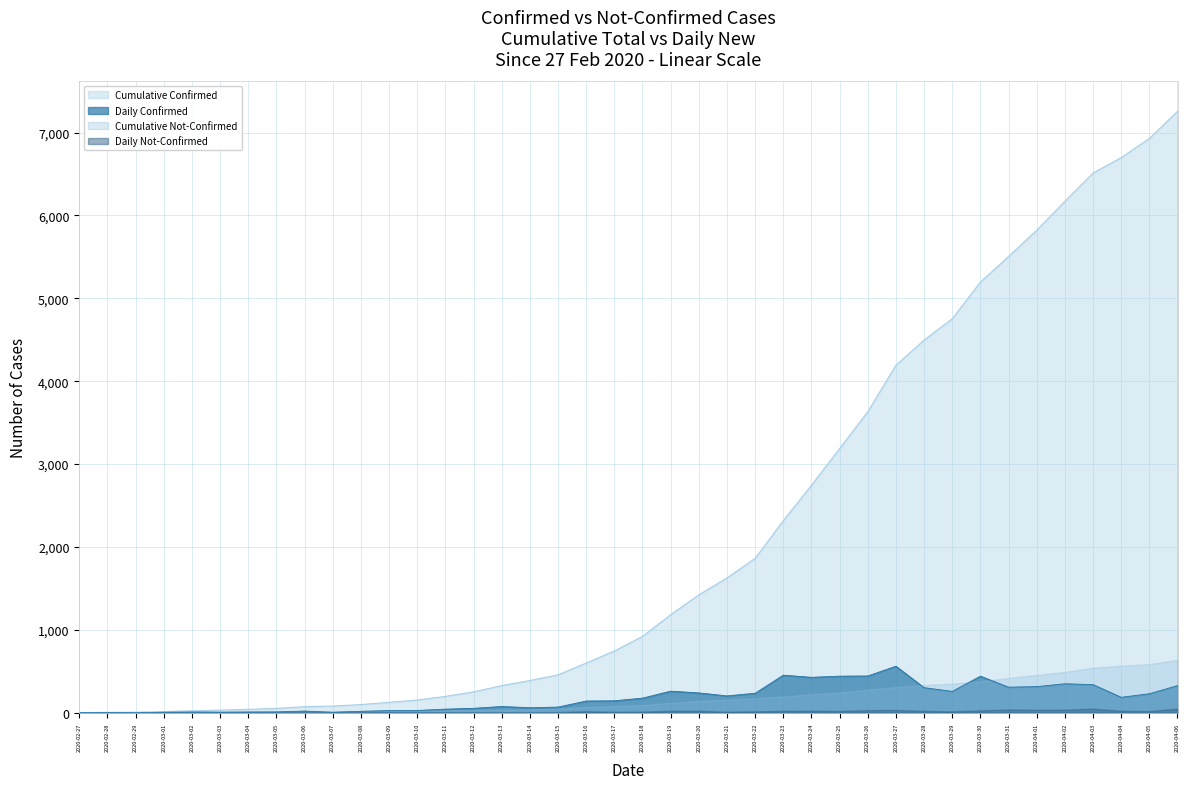

Does the chart have visible grid lines?

Yes